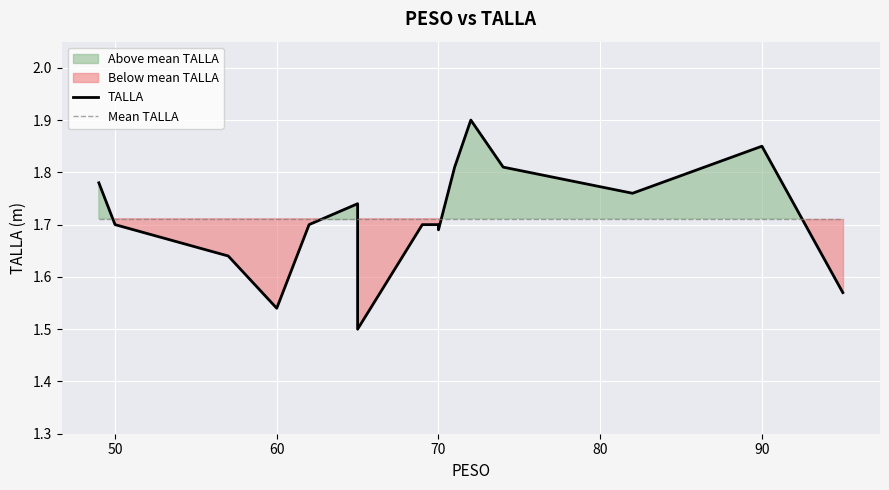

Reading right to left, what are all the values shown in this chart?

TALLA: 1.6	1.9	1.8	1.8	1.9	1.8	1.7	1.7	1.7	1.5	1.7	1.7	1.7	1.5	1.6	1.7	1.8
Mean TALLA: 1.7	1.7	1.7	1.7	1.7	1.7	1.7	1.7	1.7	1.7	1.7	1.7	1.7	1.7	1.7	1.7	1.7